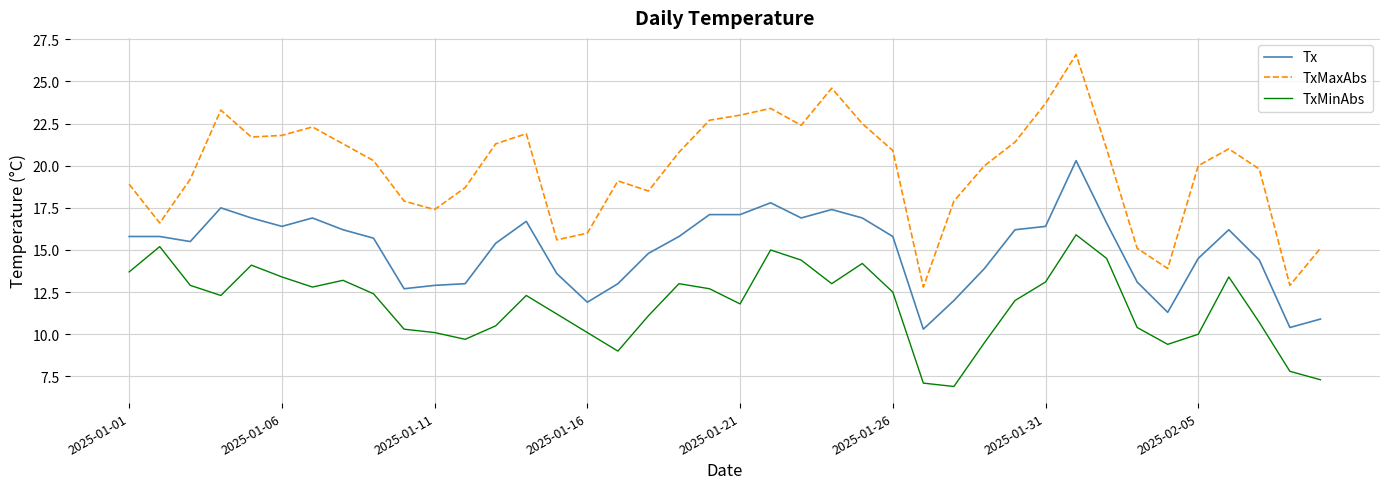

Rank the series by their maximum value, from lowest to highest.

TxMinAbs, Tx, TxMaxAbs